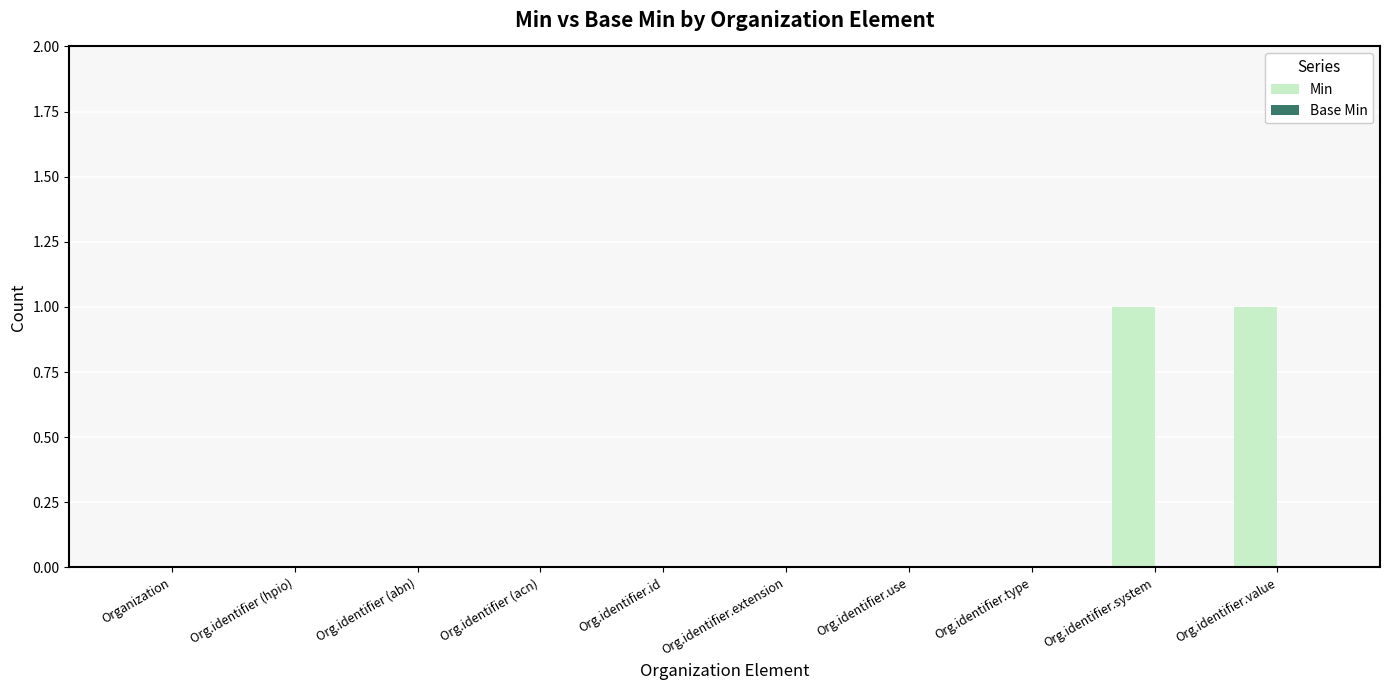

How many data points does each series have?

10